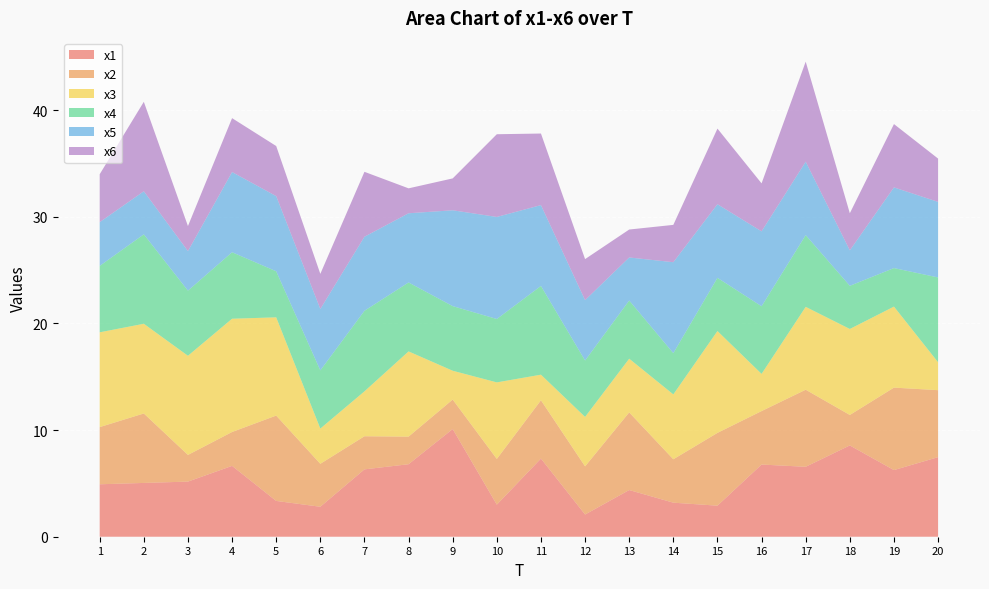

Reading left to right, transcribe all the data shown in this chart.

x1: 1=4.9	2=5.0	3=5.2	4=6.6	5=3.4	6=2.8	7=6.3	8=6.8	9=10.1	10=3.0	11=7.3	12=2.1	13=4.4	14=3.2	15=2.9	16=6.8	17=6.6	18=8.6	19=6.2	20=7.5
x2: 1=5.4	2=6.5	3=2.5	4=3.2	5=8.0	6=4.0	7=3.1	8=2.6	9=2.8	10=4.3	11=5.5	12=4.5	13=7.3	14=4.1	15=6.8	16=5.0	17=7.2	18=2.9	19=7.7	20=6.3
x3: 1=8.9	2=8.4	3=9.3	4=10.6	5=9.2	6=3.3	7=4.2	8=8.0	9=2.7	10=7.2	11=2.4	12=4.6	13=5.0	14=6.1	15=9.6	16=3.5	17=7.8	18=8.1	19=7.6	20=2.6
x4: 1=6.2	2=8.4	3=6.1	4=6.2	5=4.3	6=5.5	7=7.6	8=6.5	9=6.1	10=5.9	11=8.3	12=5.3	13=5.5	14=3.9	15=5.0	16=6.3	17=6.7	18=4.0	19=3.6	20=8.0
x5: 1=4.1	2=4.0	3=3.7	4=7.5	5=7.0	6=5.8	7=6.9	8=6.5	9=9.0	10=9.6	11=7.6	12=5.7	13=4.0	14=8.5	15=6.9	16=7.0	17=6.9	18=3.3	19=7.6	20=7.1
x6: 1=4.5	2=8.4	3=2.3	4=5.1	5=4.7	6=3.3	7=6.1	8=2.3	9=3.0	10=7.8	11=6.7	12=3.8	13=2.6	14=3.5	15=7.1	16=4.5	17=9.4	18=3.5	19=5.9	20=4.1